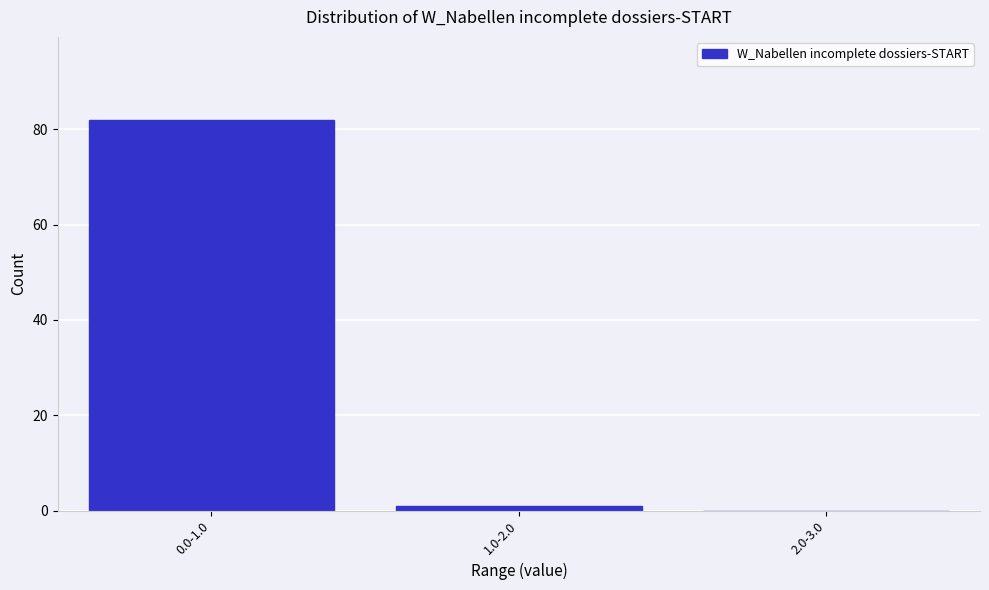

Reading left to right, extract all data points from this chart.

0.0-1.0=82	1.0-2.0=1	2.0-3.0=0